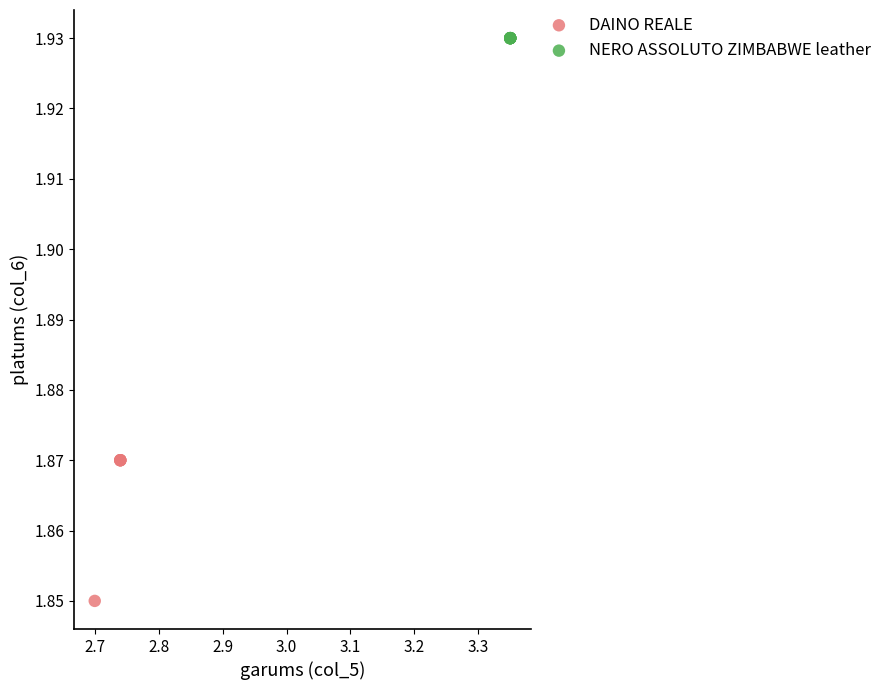

Which series reaches the maximum Y coordinate?

NERO ASSOLUTO ZIMBABWE leather